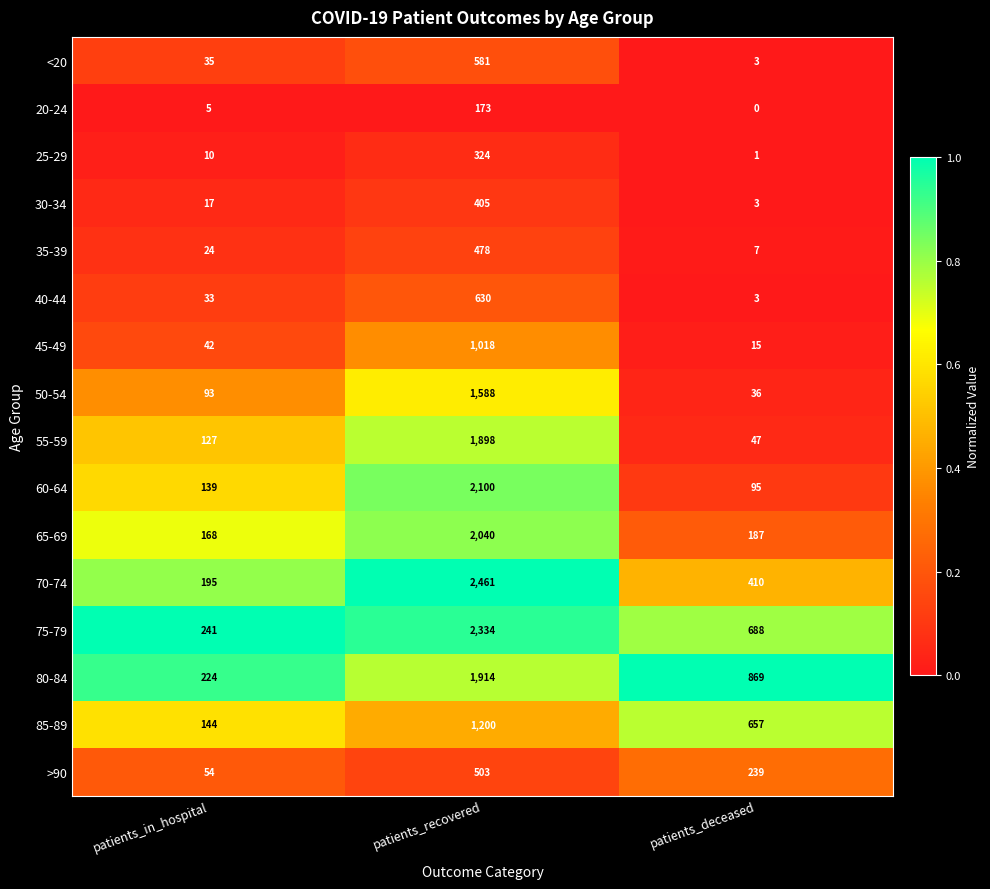

Where is 60-64 nearest to the value 1097?

patients_in_hospital